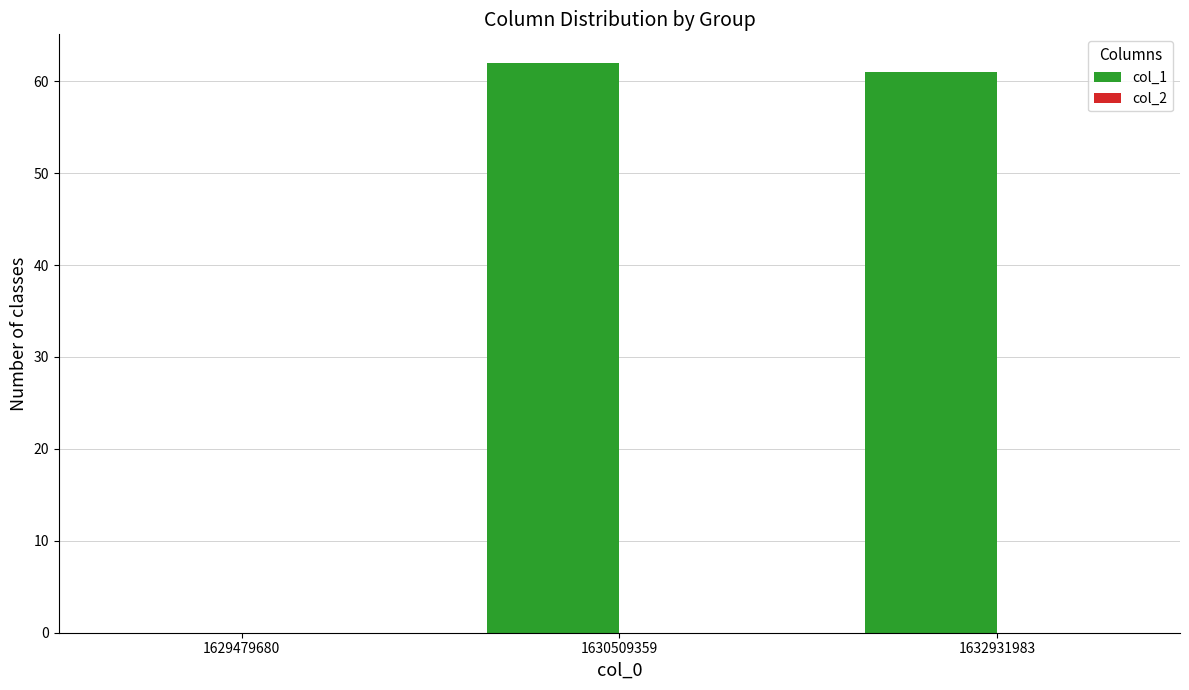

Reading left to right, list all the values displayed in this chart.

1629479680=0	1630509359=62	1632931983=61